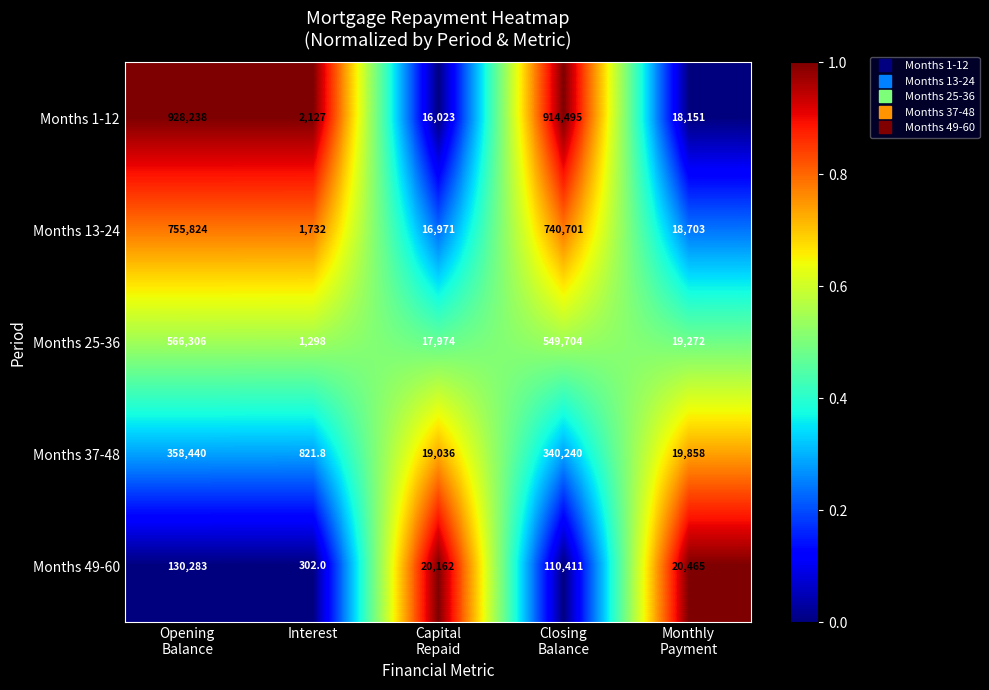

List the series in order of their peak value, lowest first.

Months 49-60, Months 37-48, Months 25-36, Months 13-24, Months 1-12